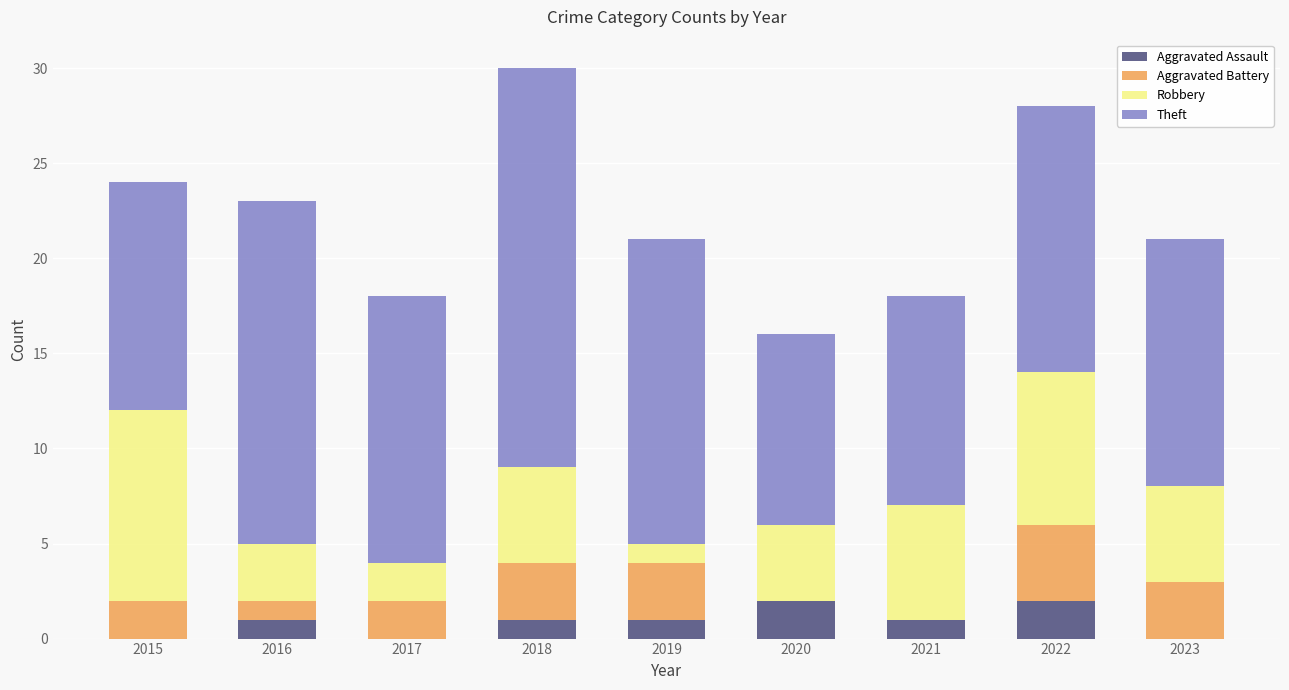

The value of Aggravated Assault at 2018 is 1. True or false?

True